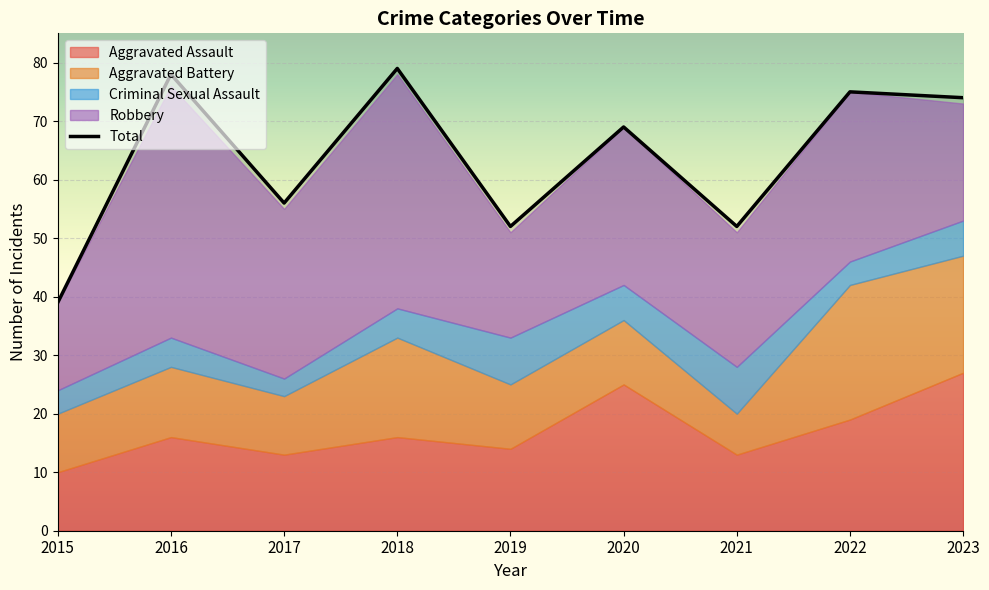

Approximately how many times larger is the value at 2023 compared to 2016?

0.9